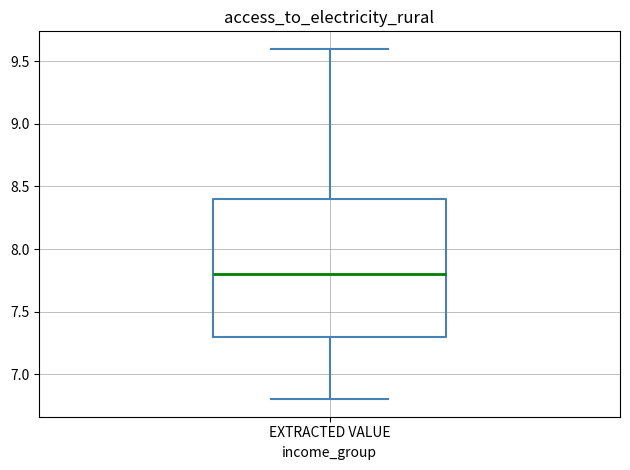

Read this box plot against the y-axis: the position of the median line, the range covered by the box, and the ends of both whiskers. The values are not printed on the chart, so give them approximately, as read against the axis.

median 7.8, box 7.3 to 8.4, whiskers 6.8 to 9.6